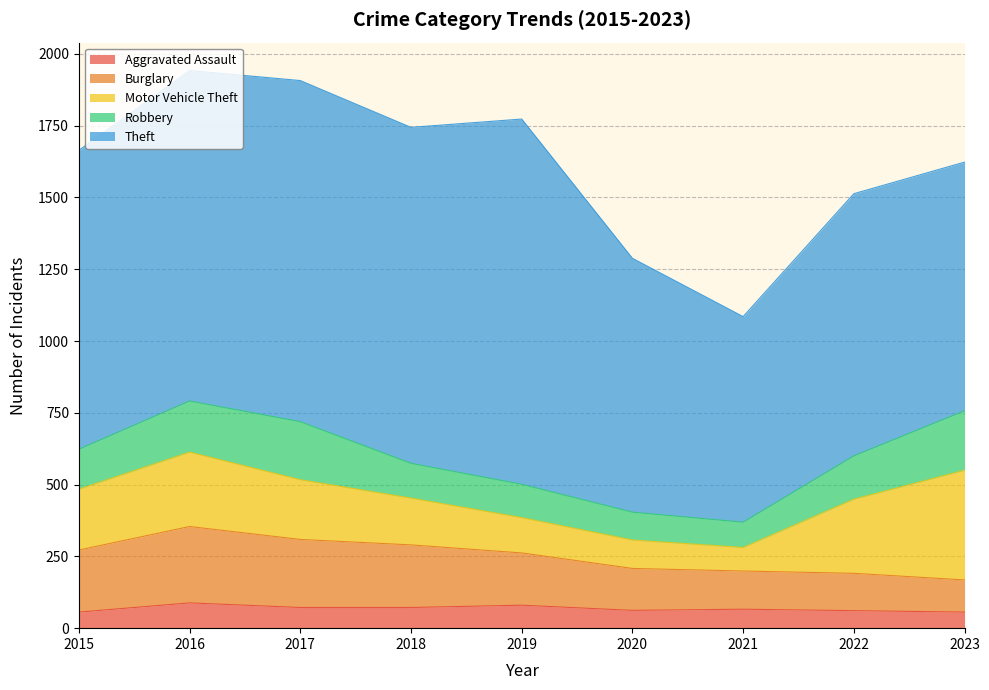

Where is the first local maximum for Motor Vehicle Theft?

2016